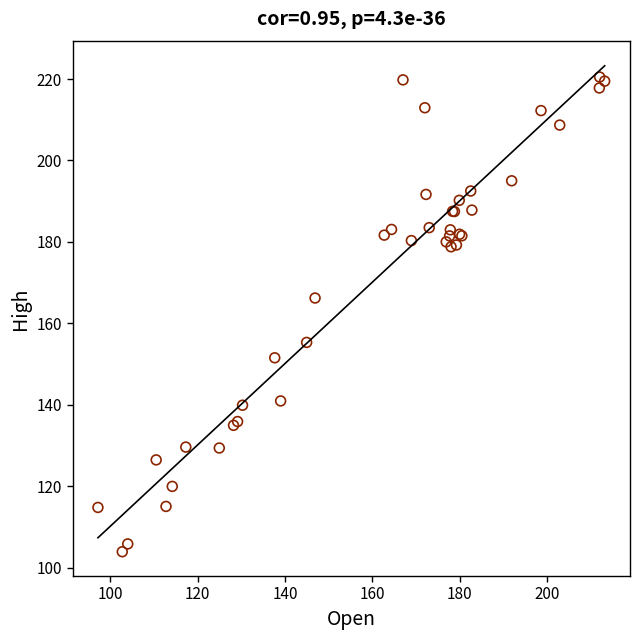

What Y value in the scatter plot is closest to 162?

166.2